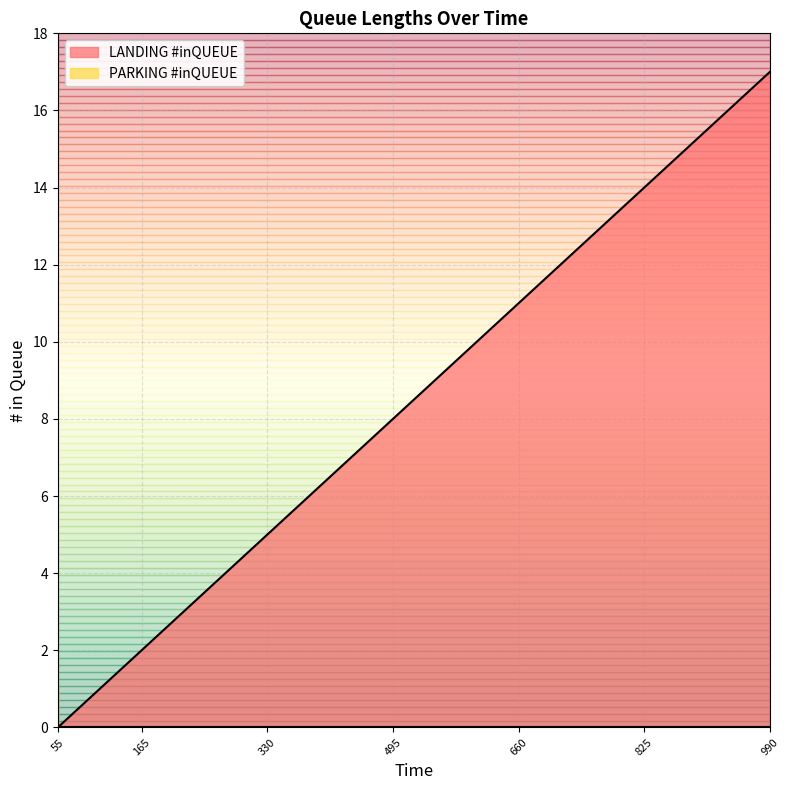

At which label is PARKING #inQUEUE closest to 0?

55